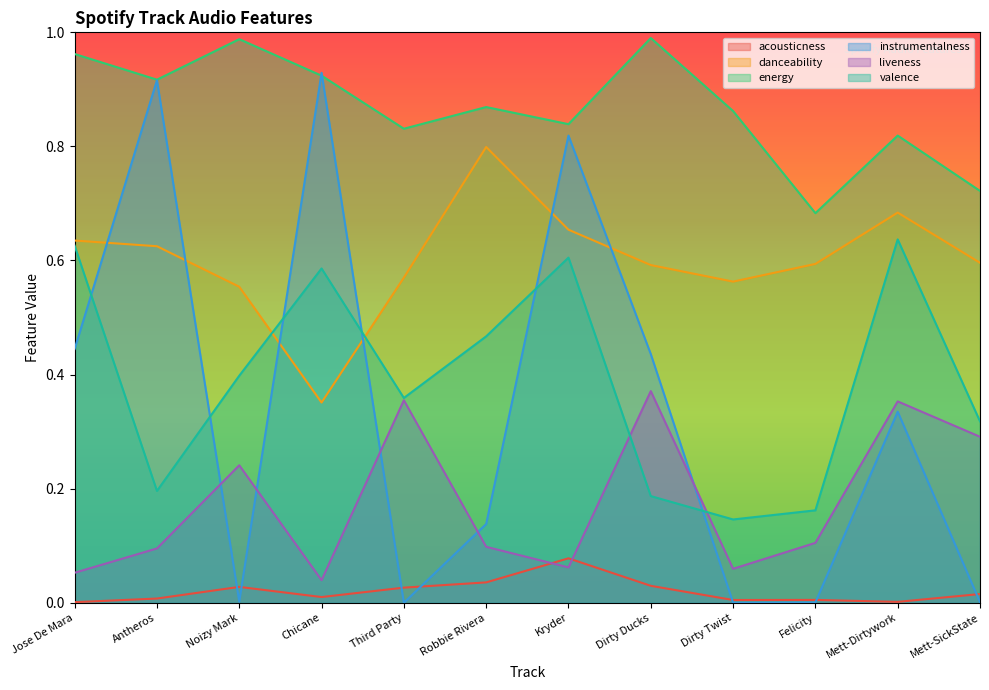

True or false: instrumentalness has a value of 0.0 at Noizy Mark.

True